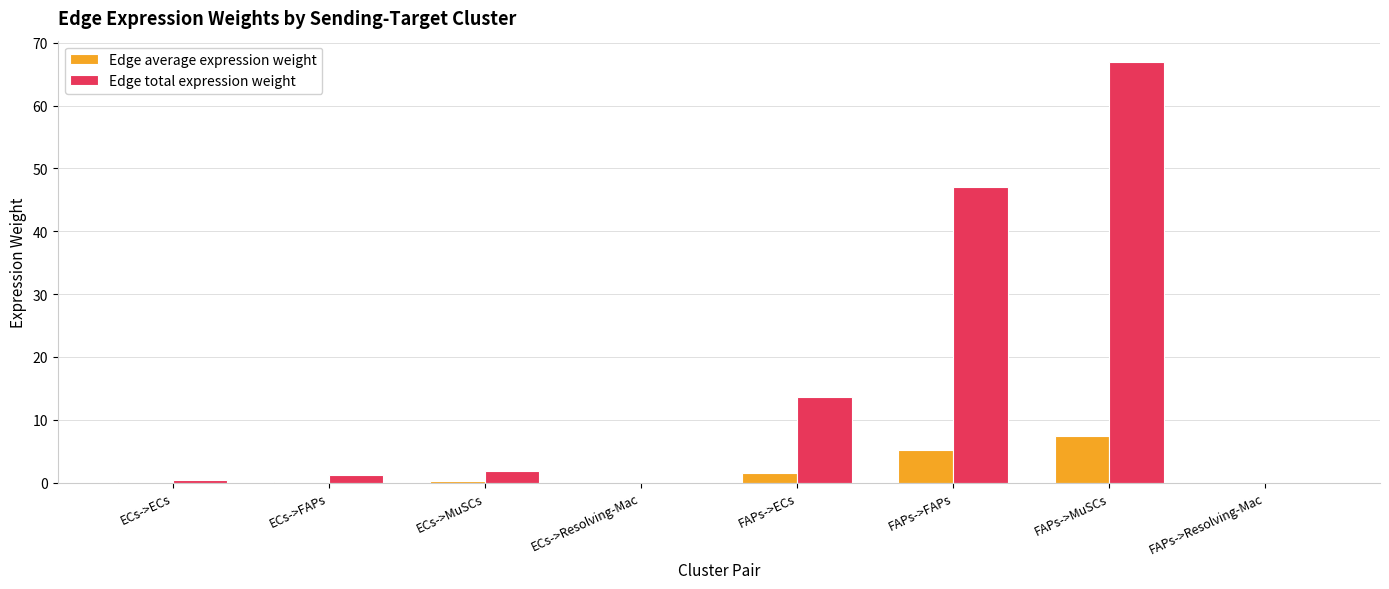

Which series has the largest range (max minus min)?

Edge total expression weight